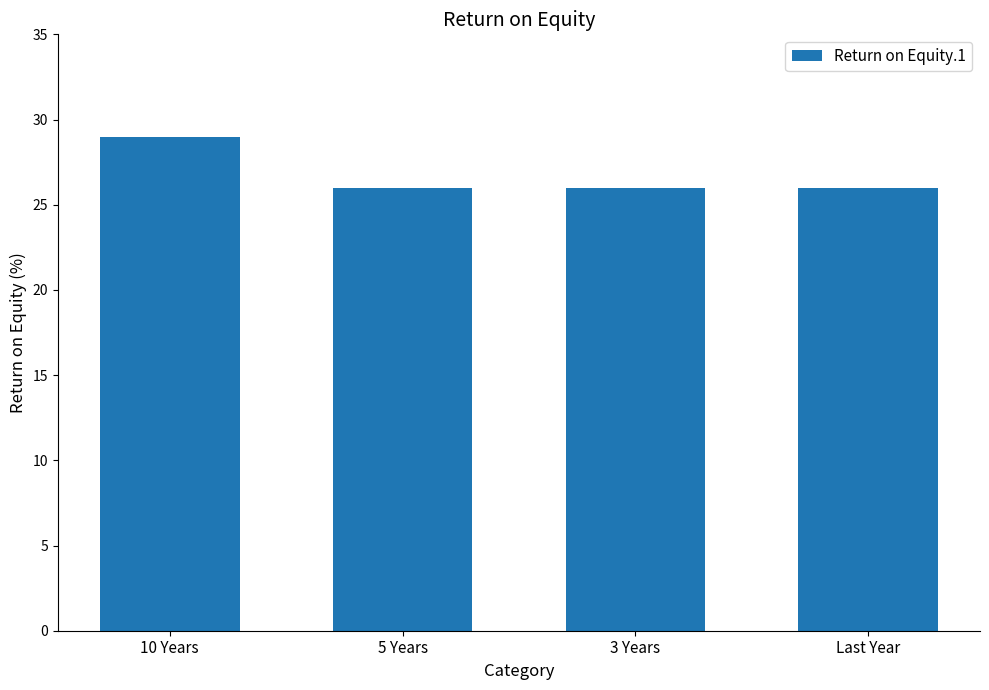

How many data points does each series have?

4